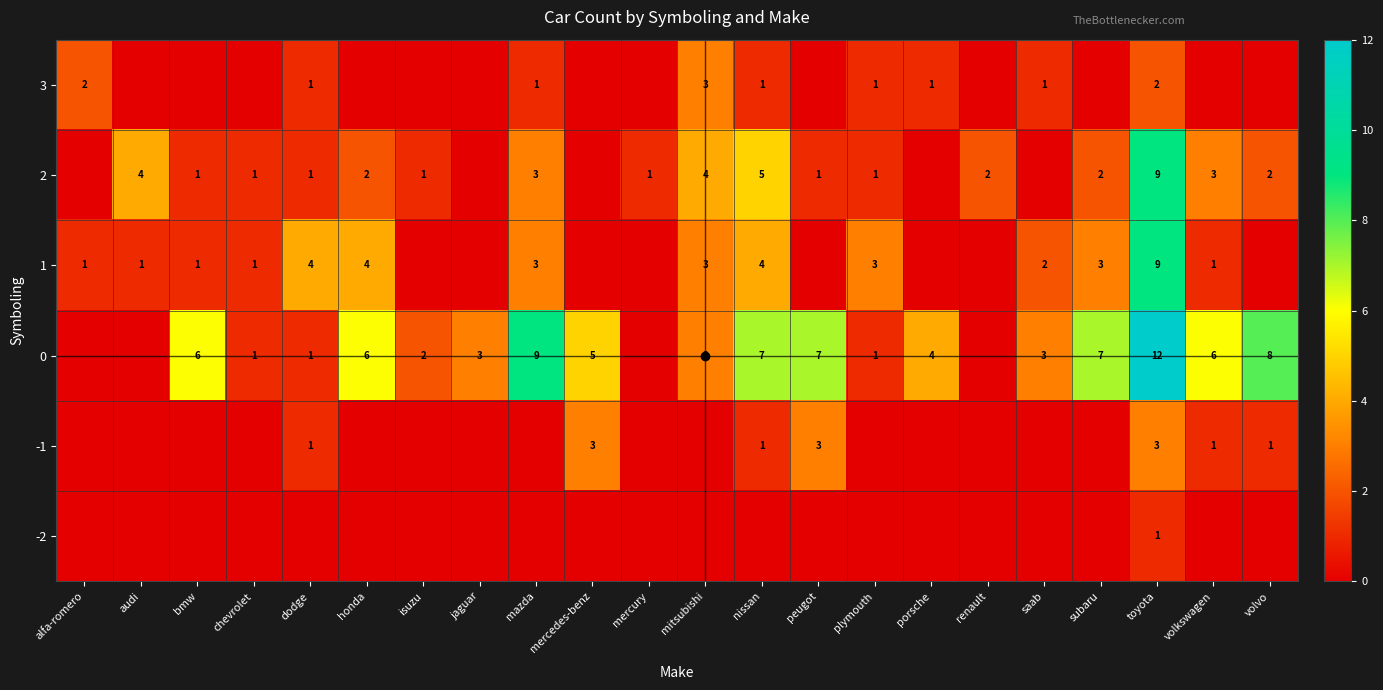

List the labels in order of 2 value, largest first.

toyota, nissan, audi, mitsubishi, mazda, volkswagen, honda, renault, subaru, volvo, bmw, chevrolet, dodge, isuzu, mercury, peugot, plymouth, alfa-romero, jaguar, mercedes-benz, porsche, saab